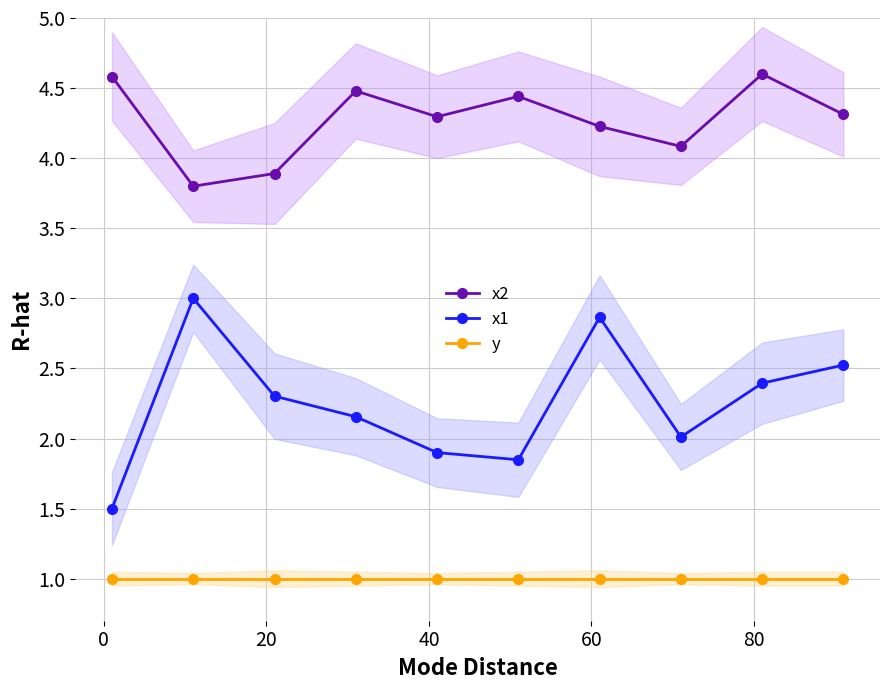

What is the lowest value of the x1 series?

1.5